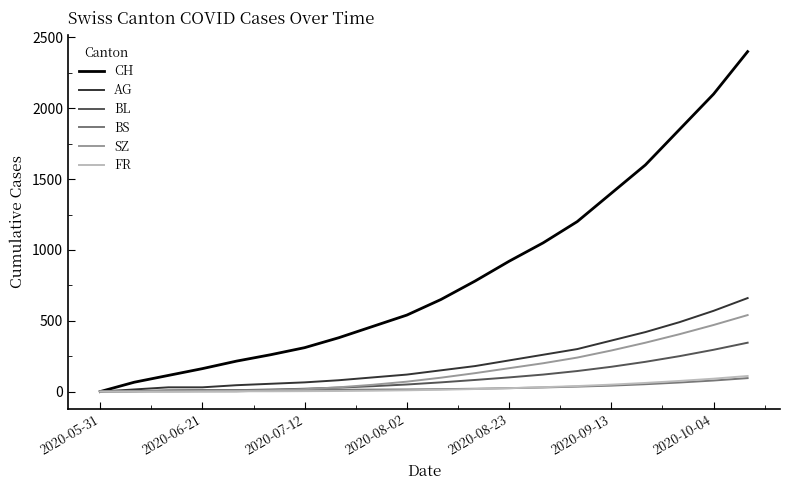

Which series has the largest range (max minus min)?

CH